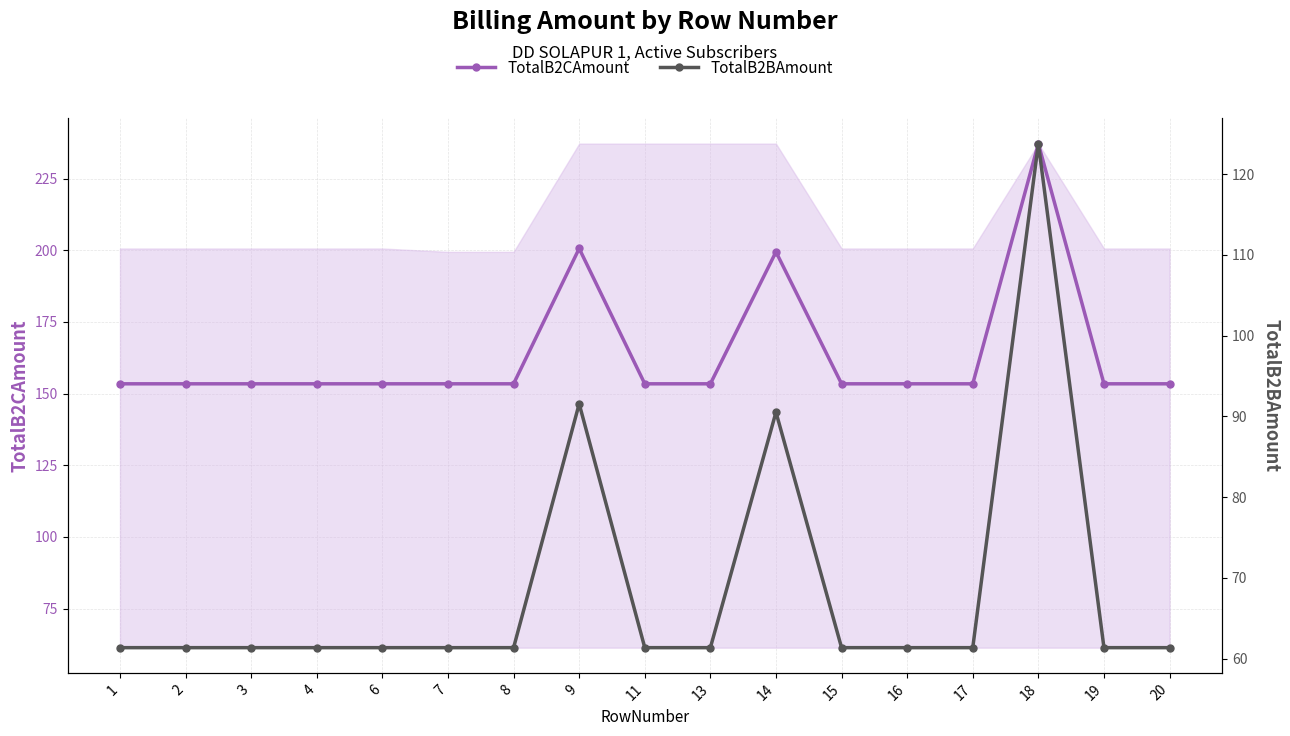

At which category does the chart reach its minimum across all series?

1